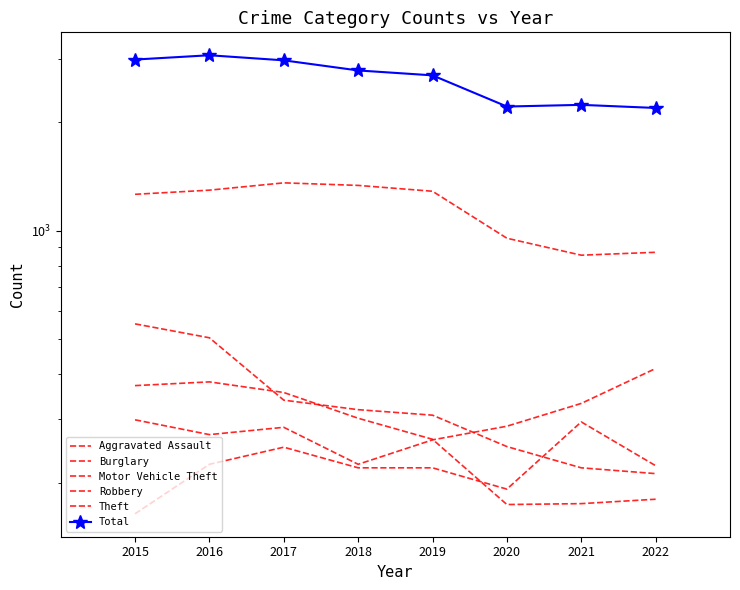

What is the average value of the Theft series?

1153